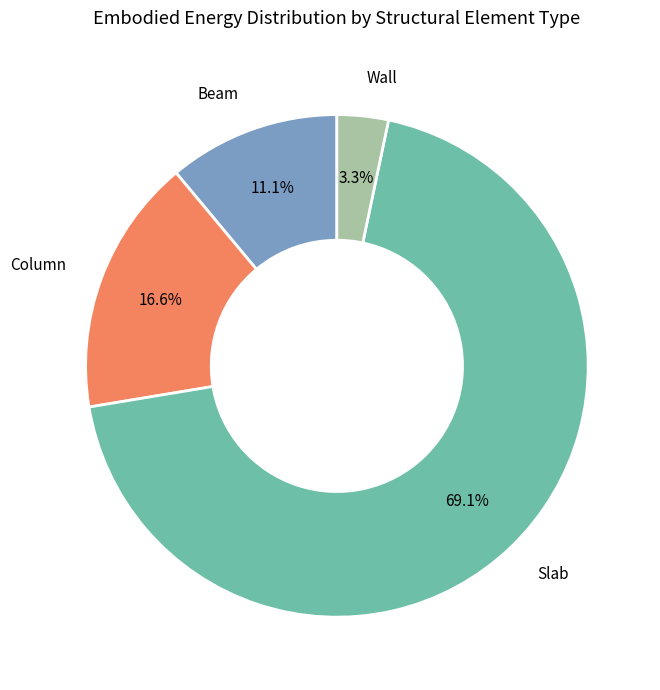

Is there any slice that represents more than half of the pie?

Yes